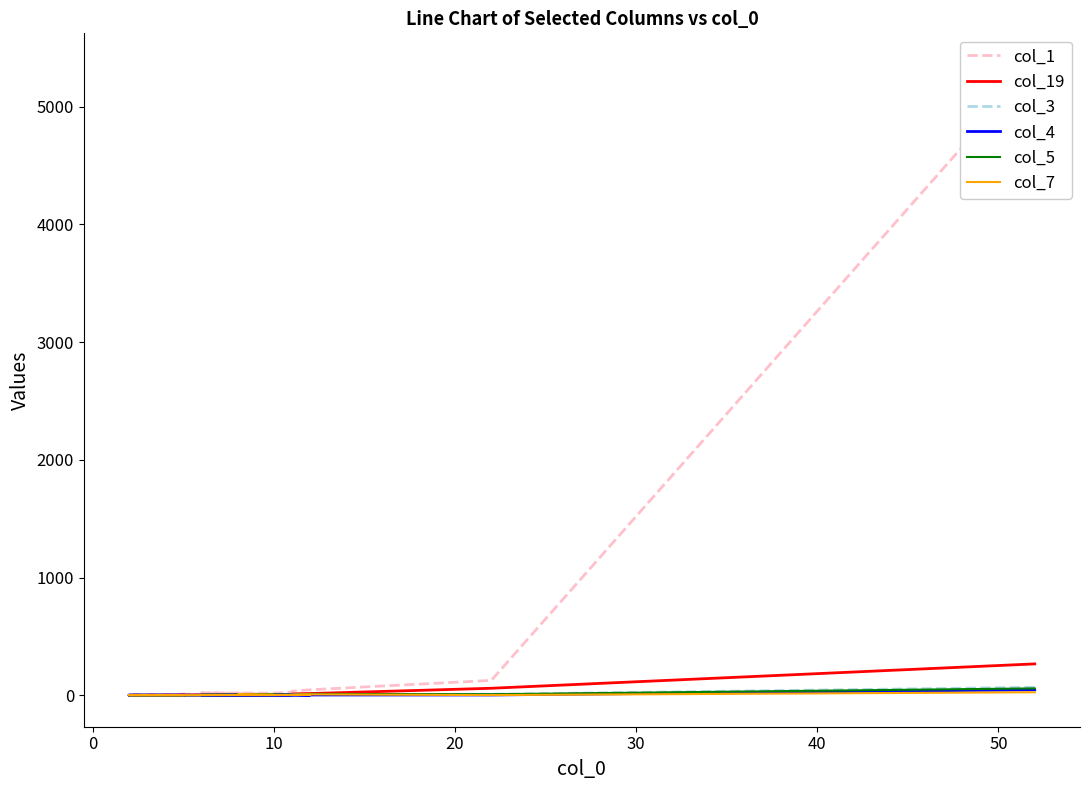

Is it true that col_7 equals 3 at 30?

False